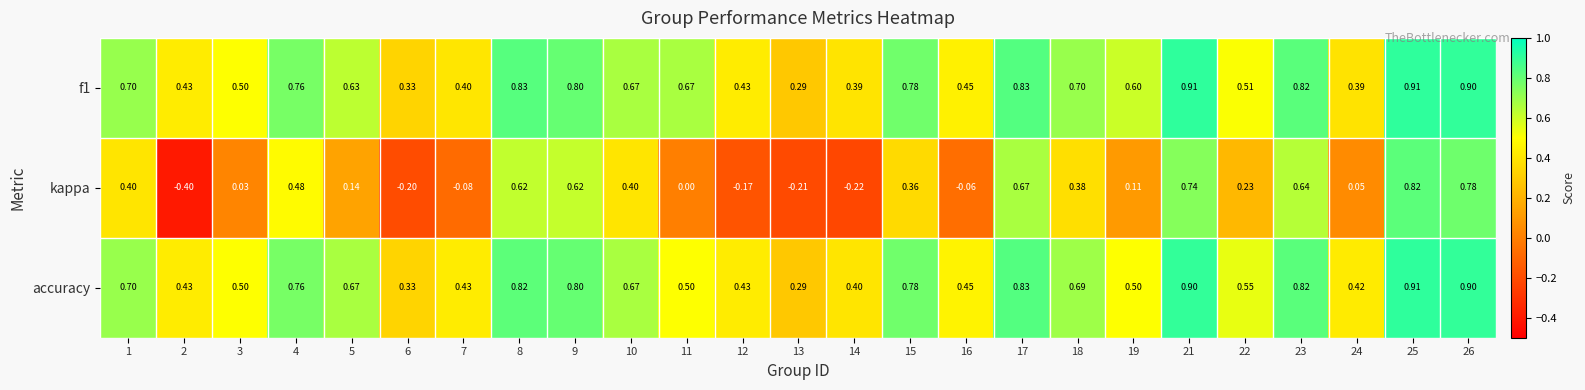

Between 14 and 21, which series saw the biggest shift?

kappa